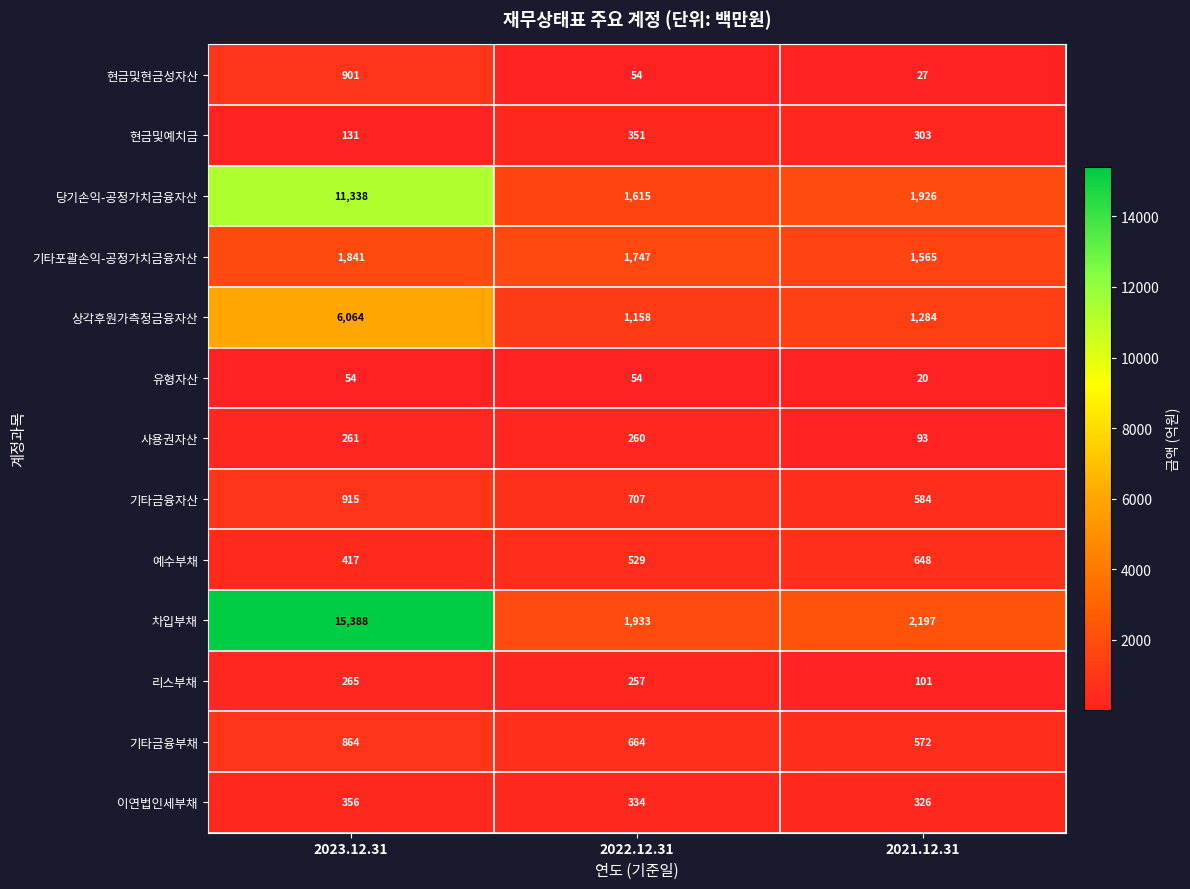

What is the sum of the 현금및현금성자산 values at 2022.12.31 and 2021.12.31?

81